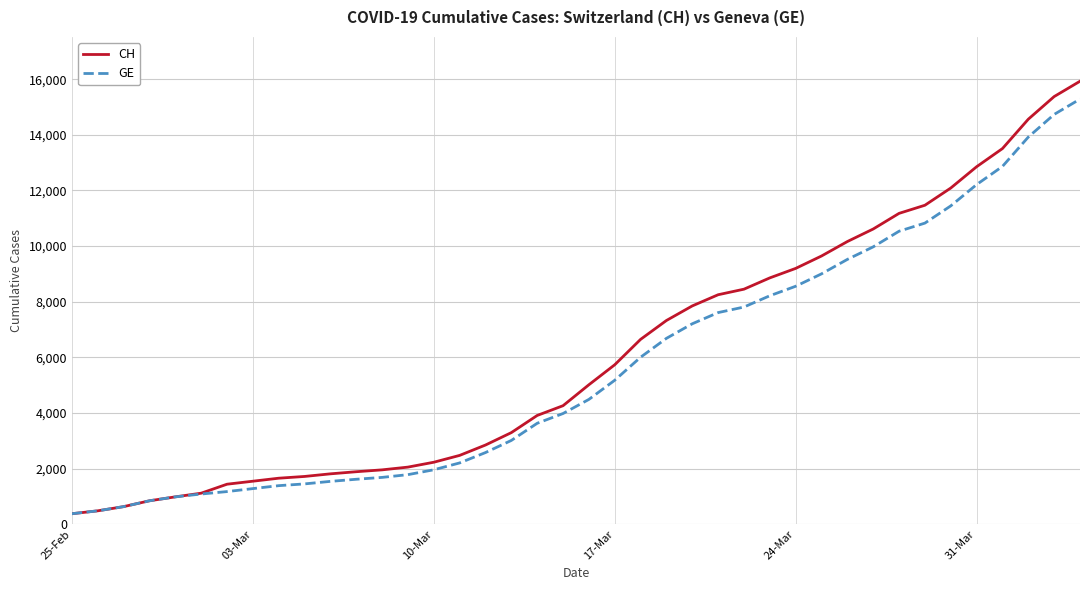

What is the maximum value for GE?

15284